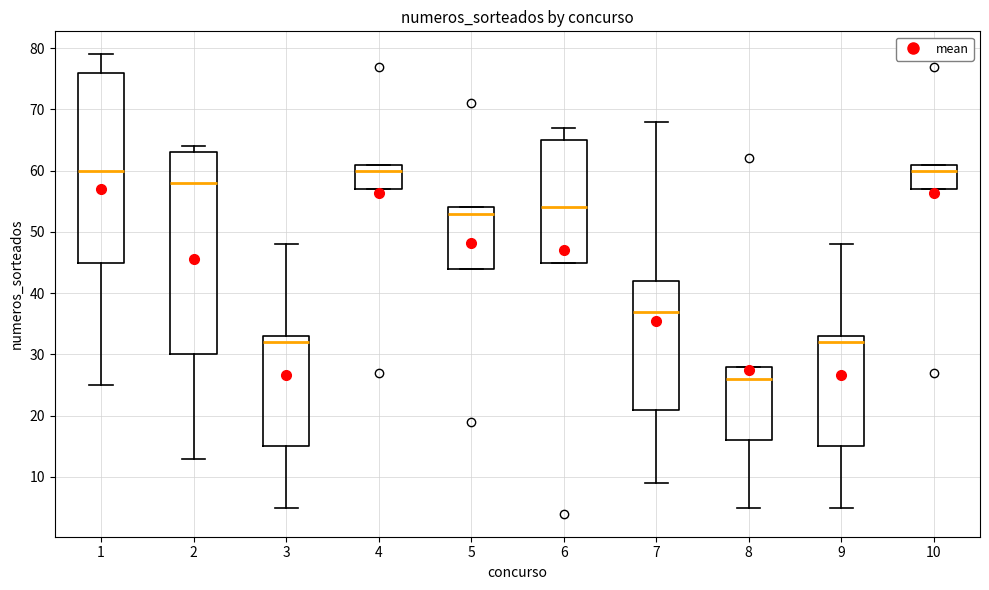

Where is the lower edge of the box at x = 4 on the y-axis? The values are not printed on the chart, so give them approximately, as read against the axis.

57